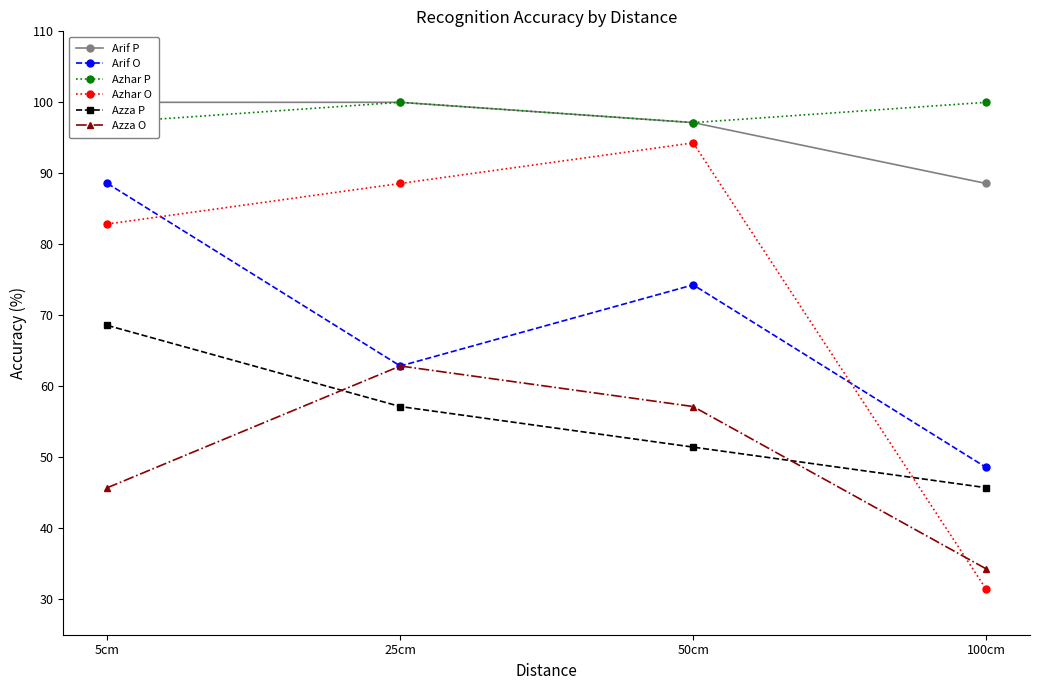

Reading left to right, what are all the values shown in this chart?

Arif P: 5cm=100.0	25cm=100.0	50cm=97.1	100cm=88.6
Arif O: 5cm=88.6	25cm=62.9	50cm=74.3	100cm=48.6
Azhar P: 5cm=97.1	25cm=100.0	50cm=97.1	100cm=100.0
Azhar O: 5cm=82.9	25cm=88.6	50cm=94.3	100cm=31.4
Azza P: 5cm=68.6	25cm=57.1	50cm=51.4	100cm=45.7
Azza O: 5cm=45.7	25cm=62.9	50cm=57.1	100cm=34.3